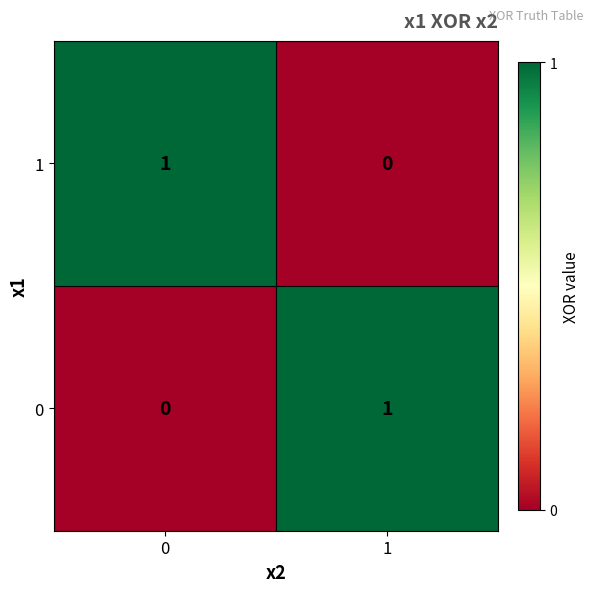

The 0 series shows 2 at 1. True or false?

False